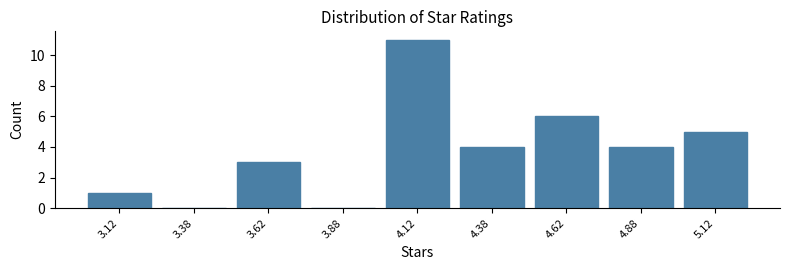

Reading left to right, transcribe this chart: for each bar, give the range it covers on the x-axis and its height. The values are not printed on the chart, so give them approximately, as read against the axis.

3.00 to 3.25: 1
3.25 to 3.50: 0
3.50 to 3.75: 3
3.75 to 4.00: 0
4.00 to 4.25: 11
4.25 to 4.50: 4
4.50 to 4.75: 6
4.75 to 5.00: 4
5.00 to 5.25: 5